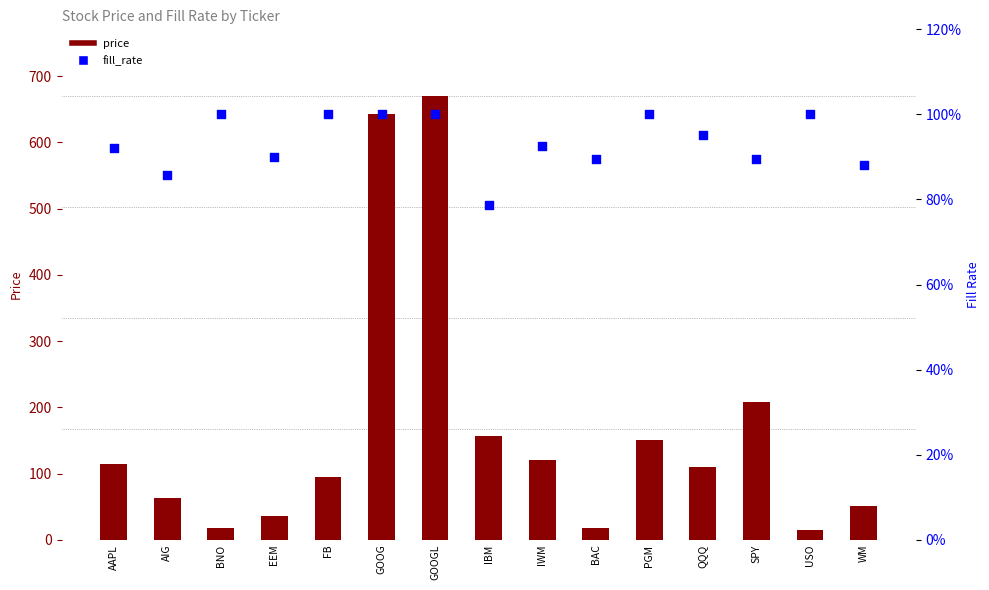

Which series reaches the minimum Y coordinate?

fill_rate